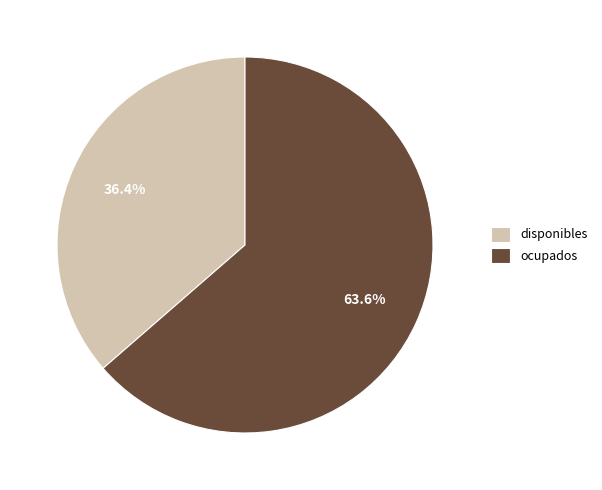

What is the smallest slice in the pie chart?

disponibles